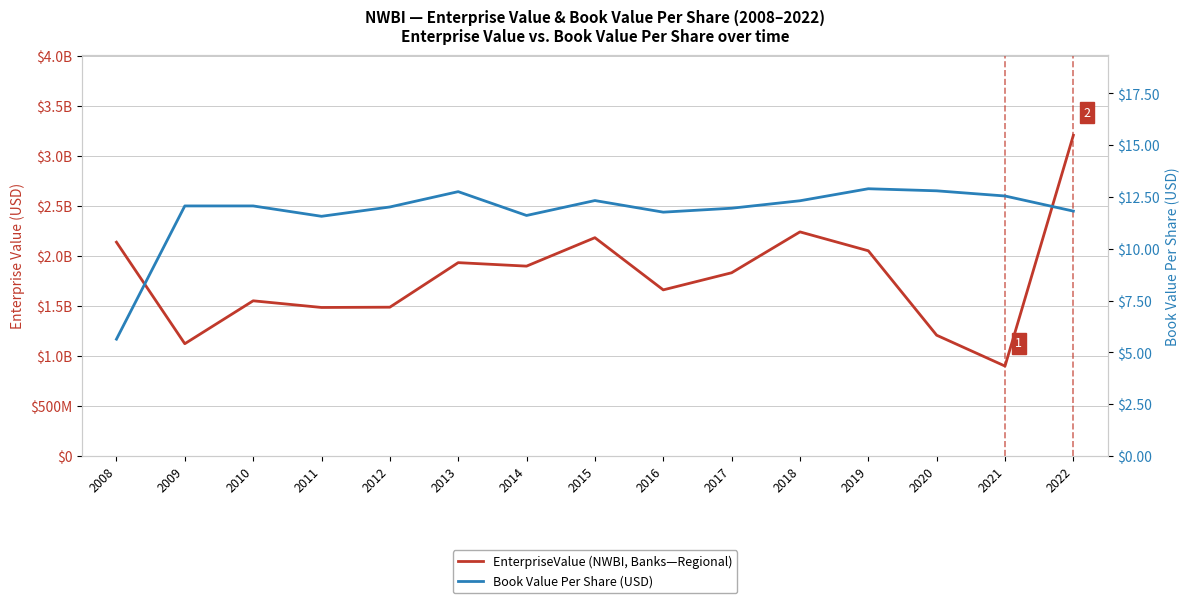

Which has a higher value, 2016 or 2008?

2008